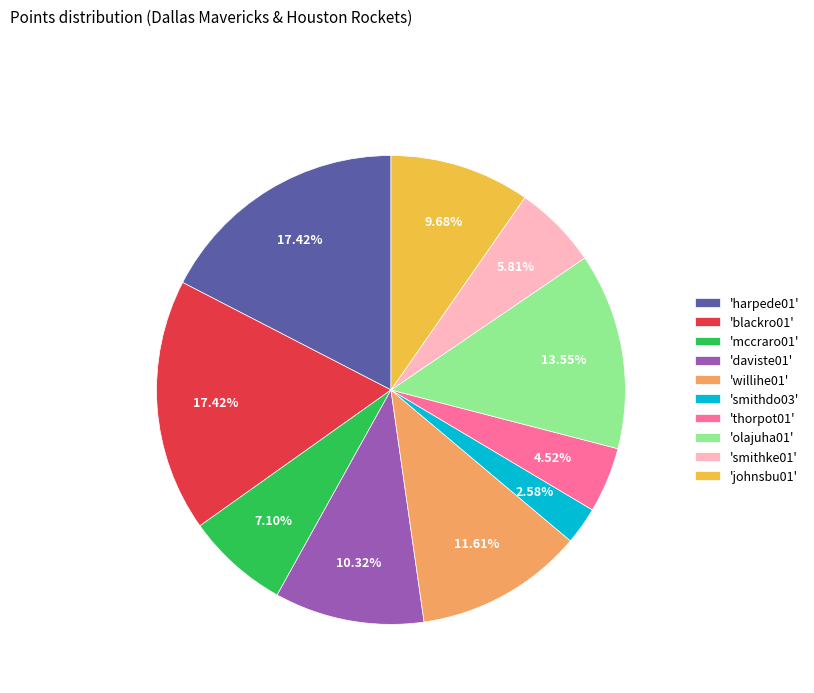

Approximately how many times larger is the value at 'mccraro01' compared to 'olajuha01'?

0.5